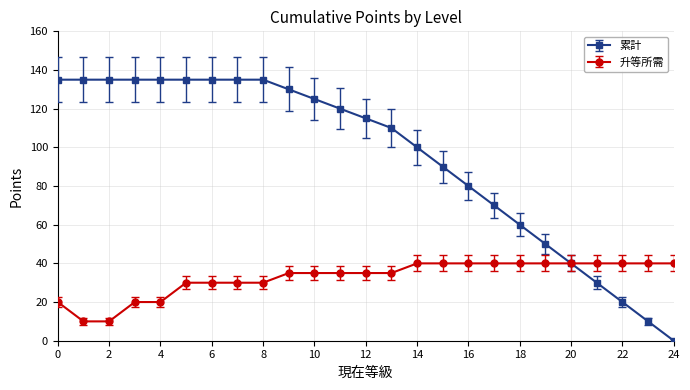

What are all the series names shown in the legend?

累計, 升等所需